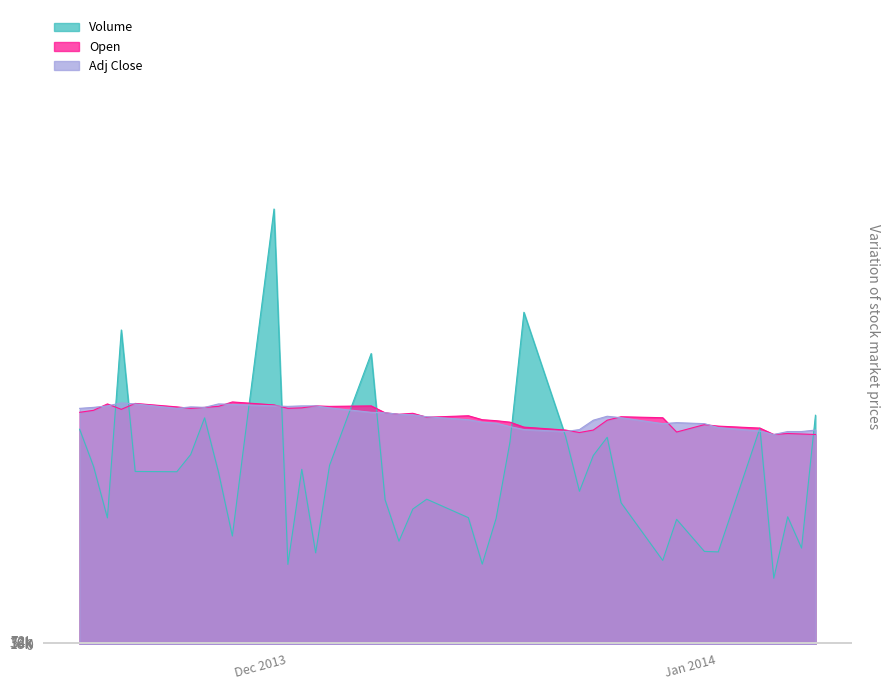

True or false: Adj Close has more than 0 points higher than both neighbors.

True